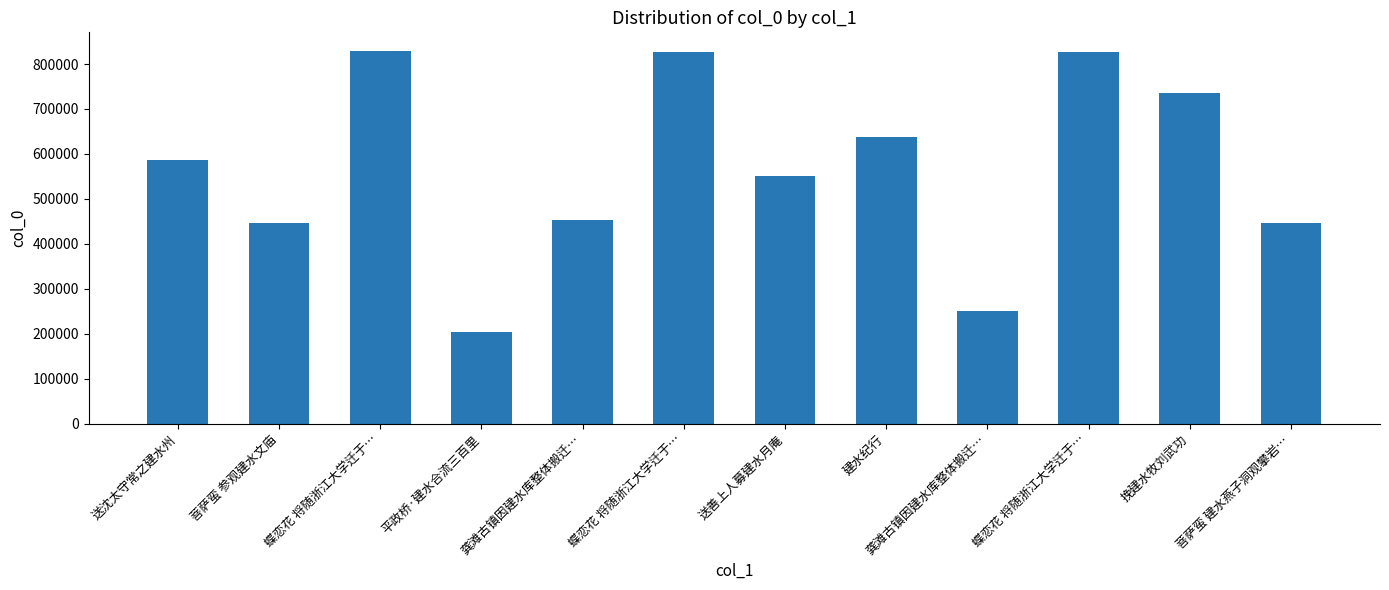

Where does the data first go above 587084?

蝶恋花 将随浙江大学迁于…